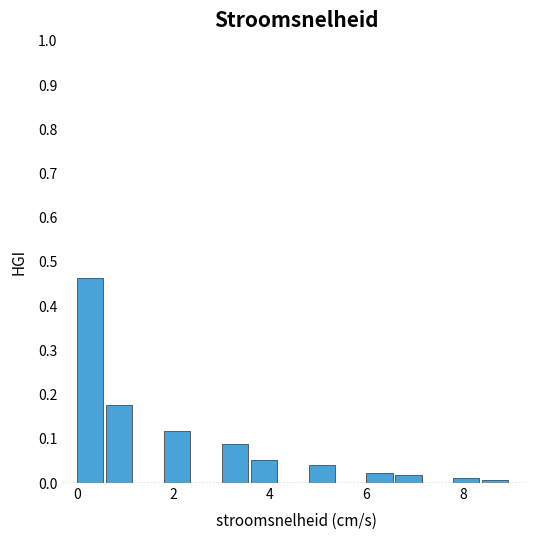

Around what value on the x-axis is the tallest bar? Give the approximate position of its centre, as read against the axis.

0.2